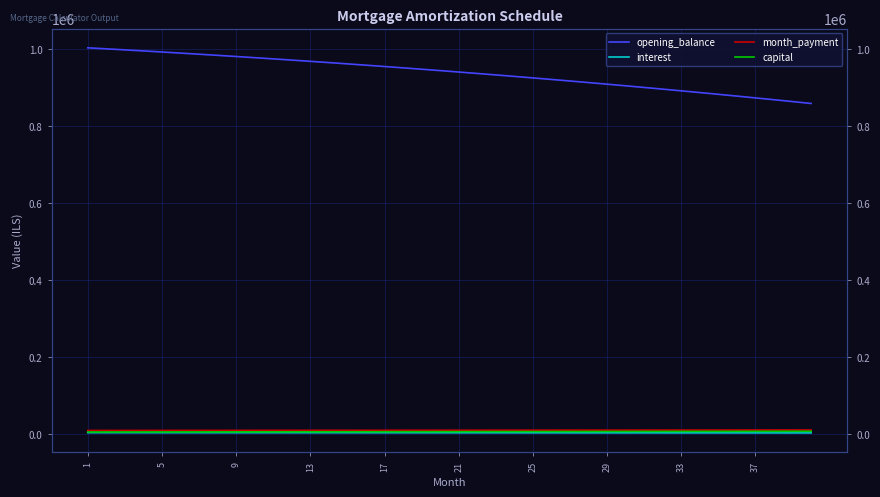

At which label does month_payment first exceed 10409?

21